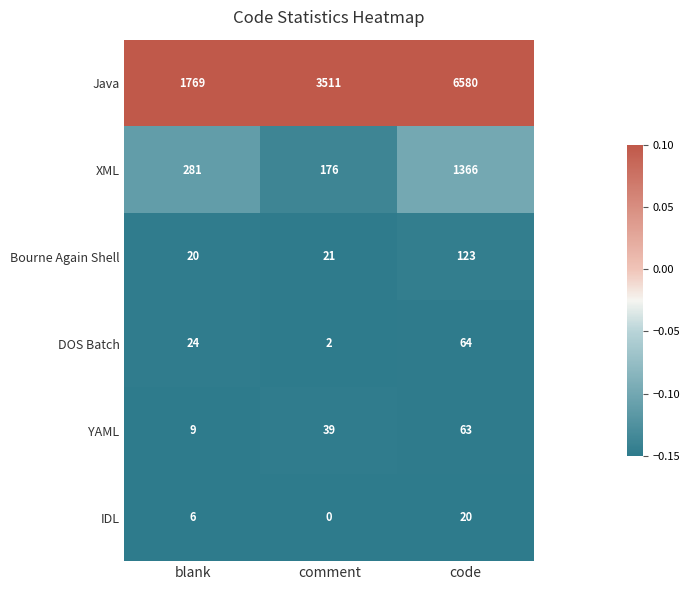

What is the sum of all IDL values?

26